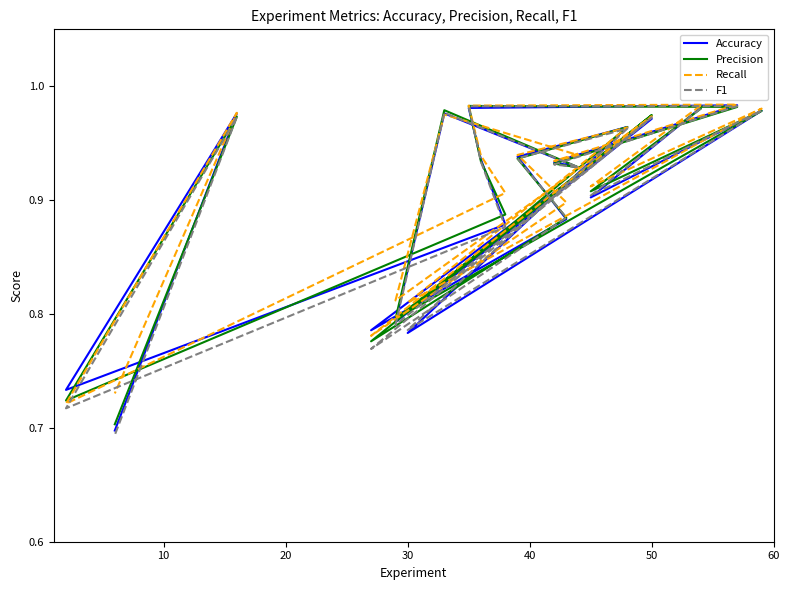

Reading left to right, extract all data points from this chart.

Accuracy: 1.0	0.9	1.0	0.8	1.0	0.9	0.9	0.8	1.0	0.8	1.0	0.9	0.9	1.0	1.0	0.9	0.9	0.7	1.0	0.7
Precision: 1.0	0.9	1.0	0.8	1.0	0.9	0.9	0.8	1.0	0.8	1.0	0.9	0.9	1.0	1.0	0.9	0.9	0.7	1.0	0.7
Recall: 1.0	0.9	1.0	0.8	1.0	0.9	0.9	0.8	1.0	0.8	1.0	0.9	0.9	1.0	1.0	0.9	0.9	0.7	1.0	0.7
F1: 1.0	0.9	1.0	0.8	1.0	0.9	0.9	0.8	1.0	0.8	1.0	0.9	0.9	1.0	1.0	0.9	0.9	0.7	1.0	0.7